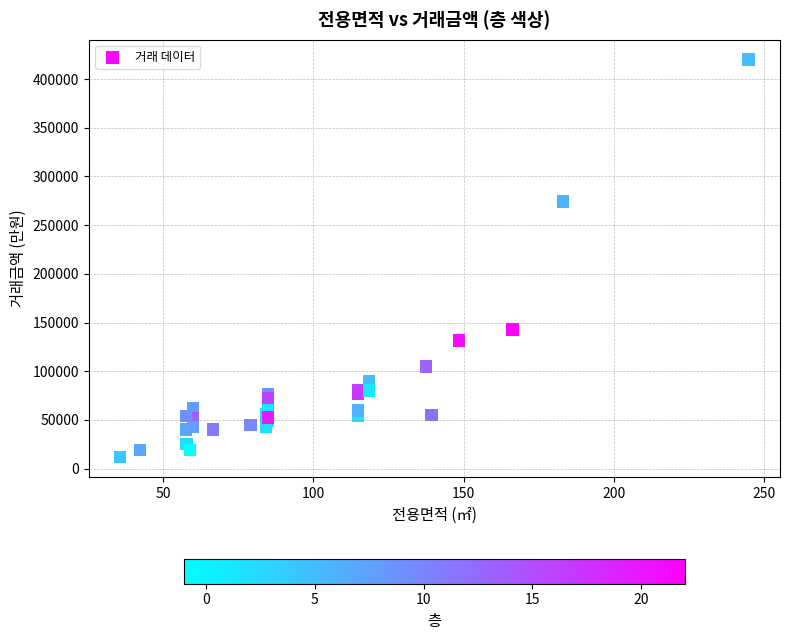

What Y value in the scatter plot is closest to 215850?

274400